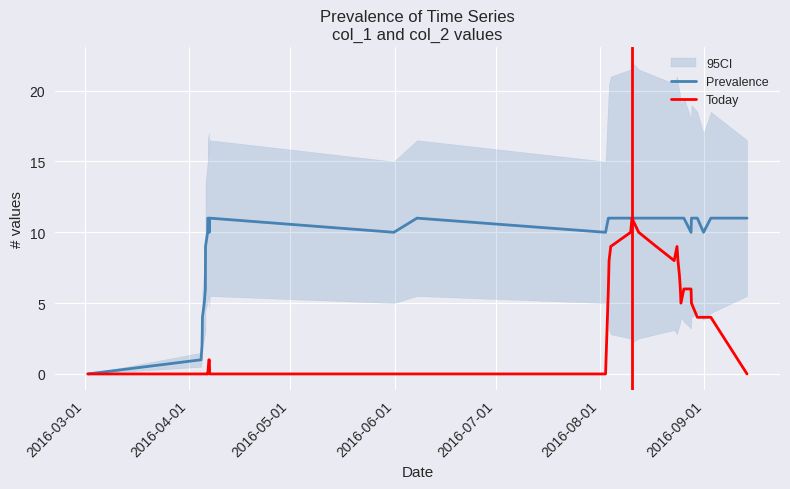

True or false: Prevalence and Today cross at least once.

False